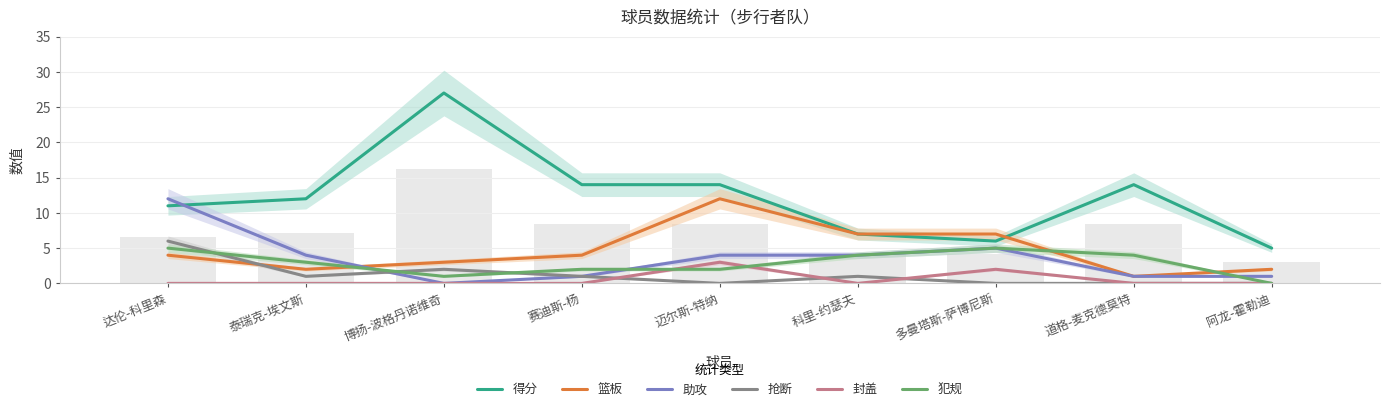

What is the spread (max minus min) of values at 达伦-科里森?

12